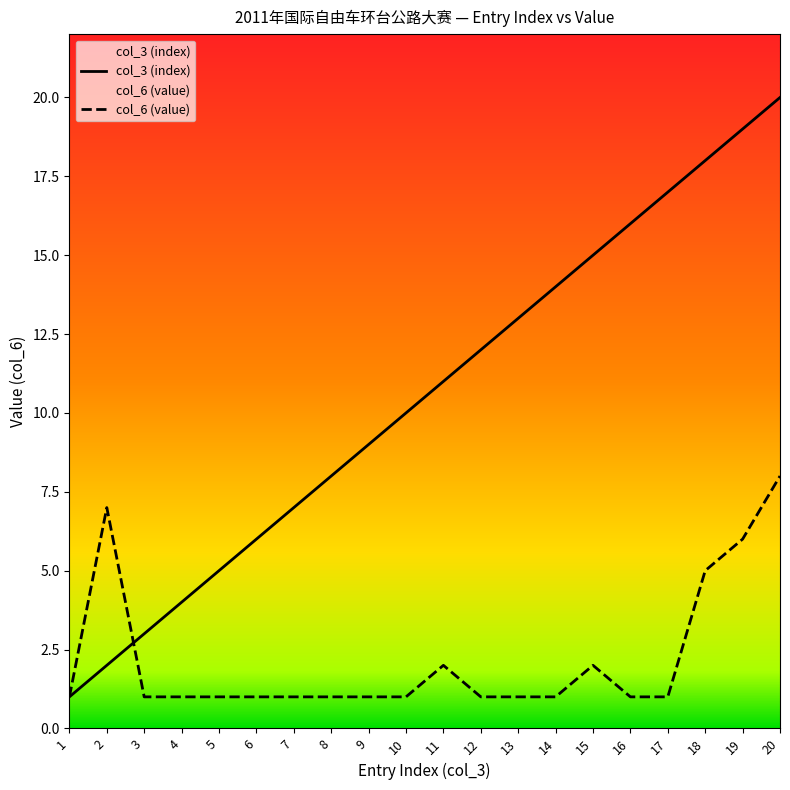

How many times do col_3 (index) and col_6 (value) cross each other?

1